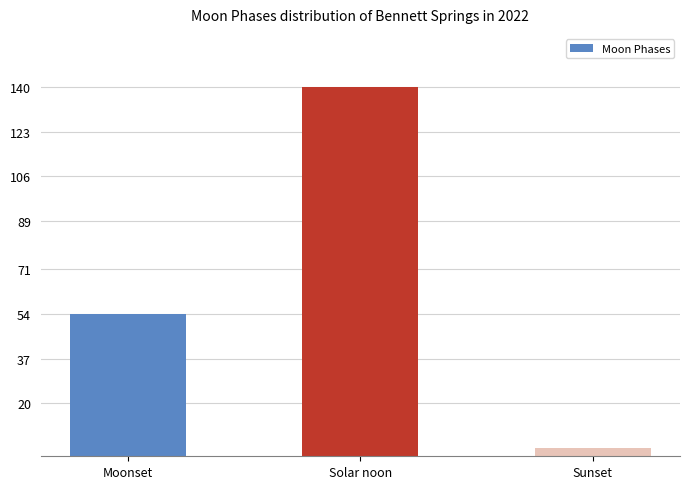

The chart shows a value of 54 at Moonset. True or false?

True